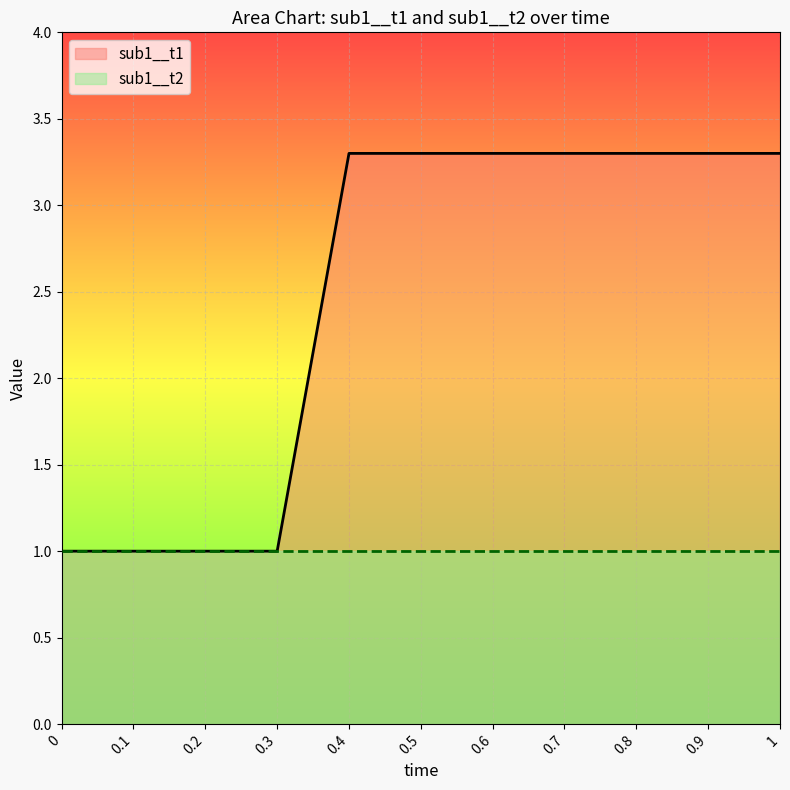

True or false: sub1__t1 and time cross at least once.

False